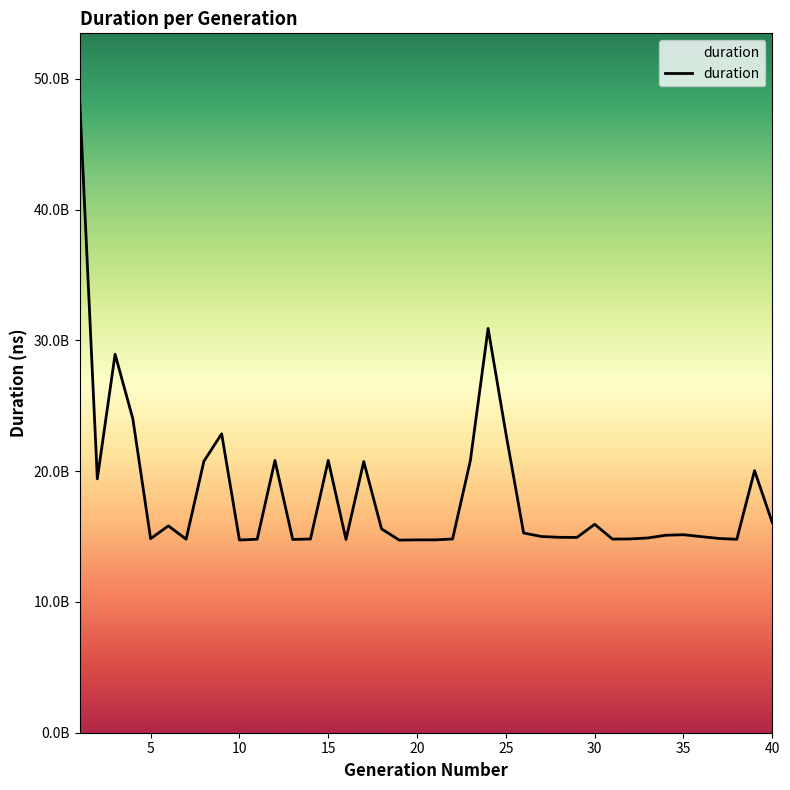

Reading left to right, extract all data points from this chart.

1=48619453751	2=19412718375	3=28943619635	4=24004121879	5=14836804482	6=15818549321	7=14797256633	8=20758703136	9=22858134671	10=14734647660	11=14797419662	12=20821057896	13=14780806620	14=14810721621	15=20820990396	16=14780932542	17=20736105437	18=15587349520	19=14728398132	20=14746976585	21=14746155526	22=14814235600	23=20802629444	24=30917392692	25=22898300287	26=15272276479	27=15005216099	28=14942894102	29=14932677827	30=15937027866	31=14806565400	32=14817905895	33=14893667221	34=15102019847	35=15140525186	36=14994166922	37=14854690561	38=14788984851	39=20041627736	40=16057733536